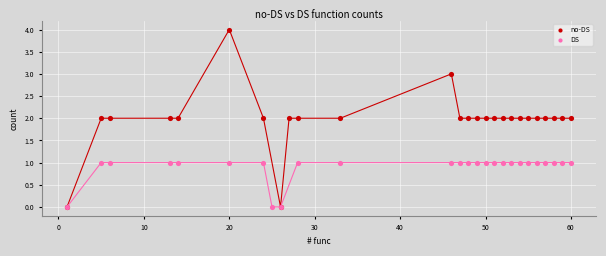

Which series contains the highest Y value?

no-DS